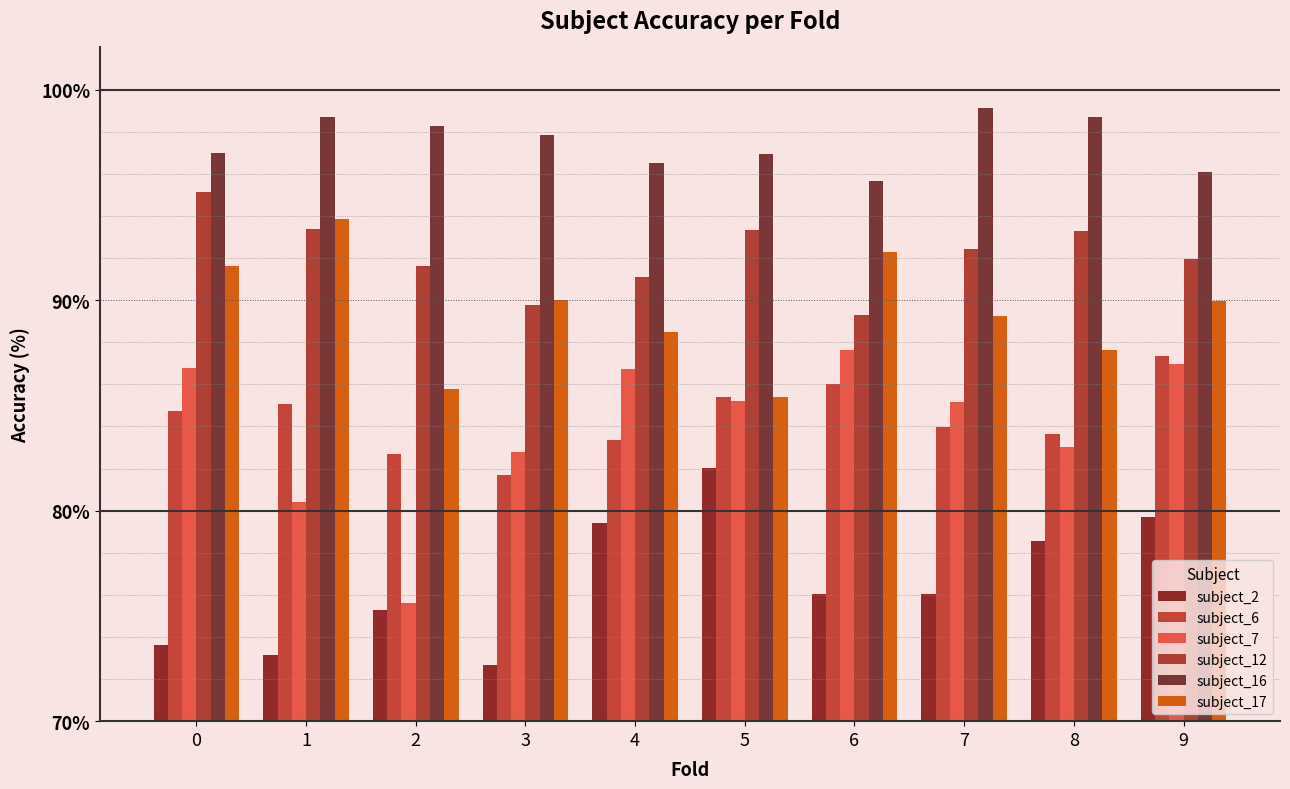

List the labels in order of subject_2 value, smallest first.

3, 1, 0, 2, 6, 7, 8, 4, 9, 5